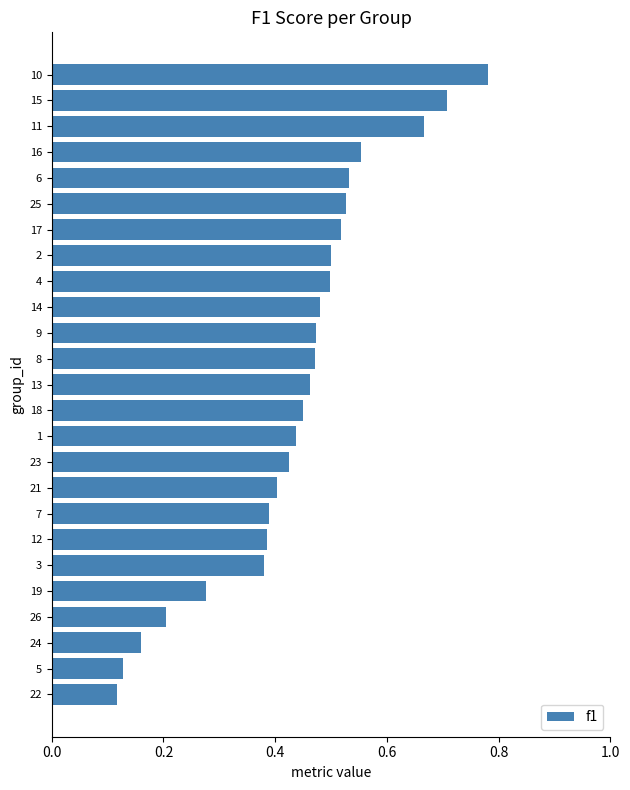

What position from the bottom is 22?

1